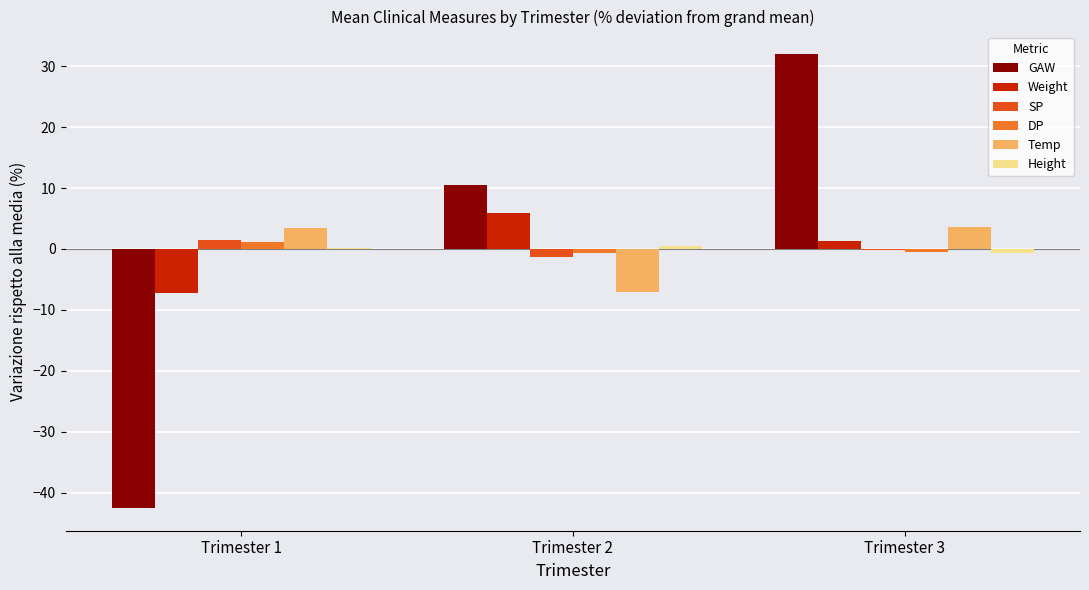

At which label does Weight first exceed 1?

Trimester 2